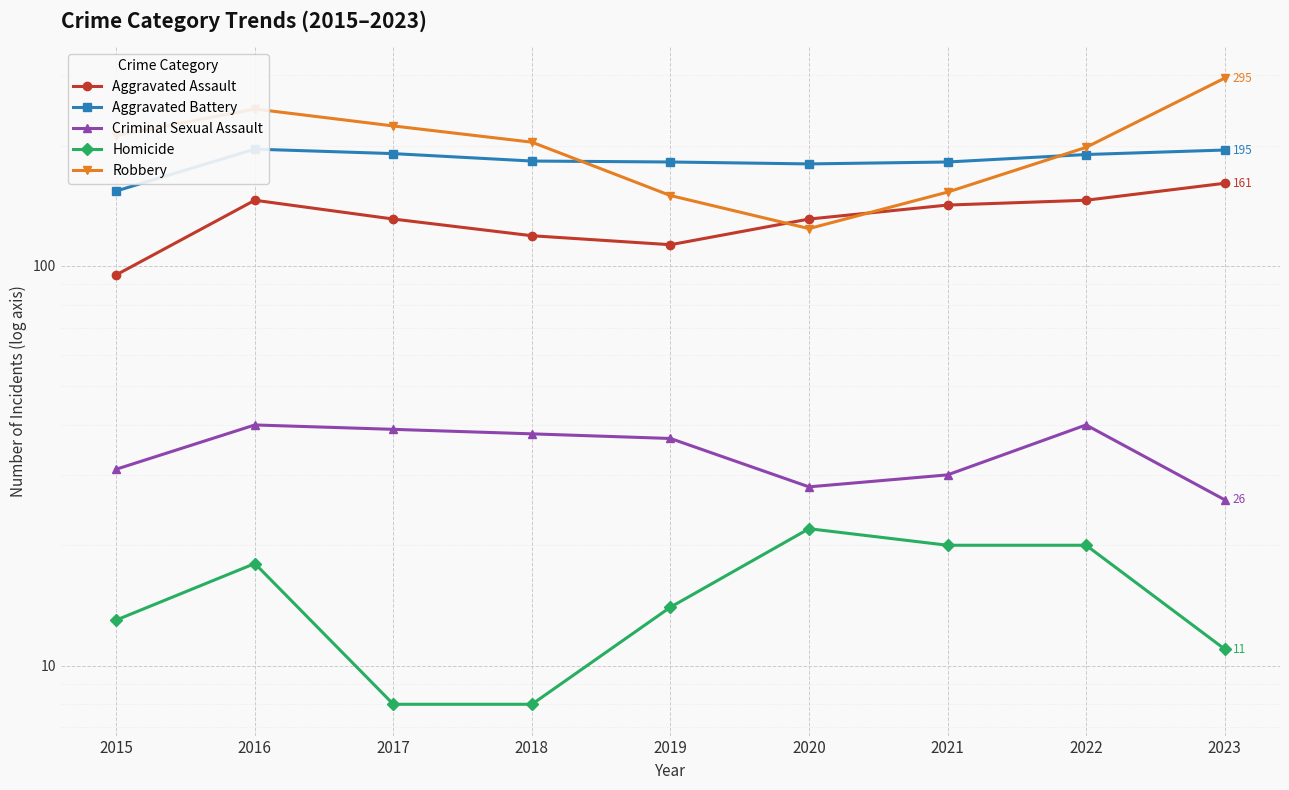

At how many categories does at least one series exceed 225?

2